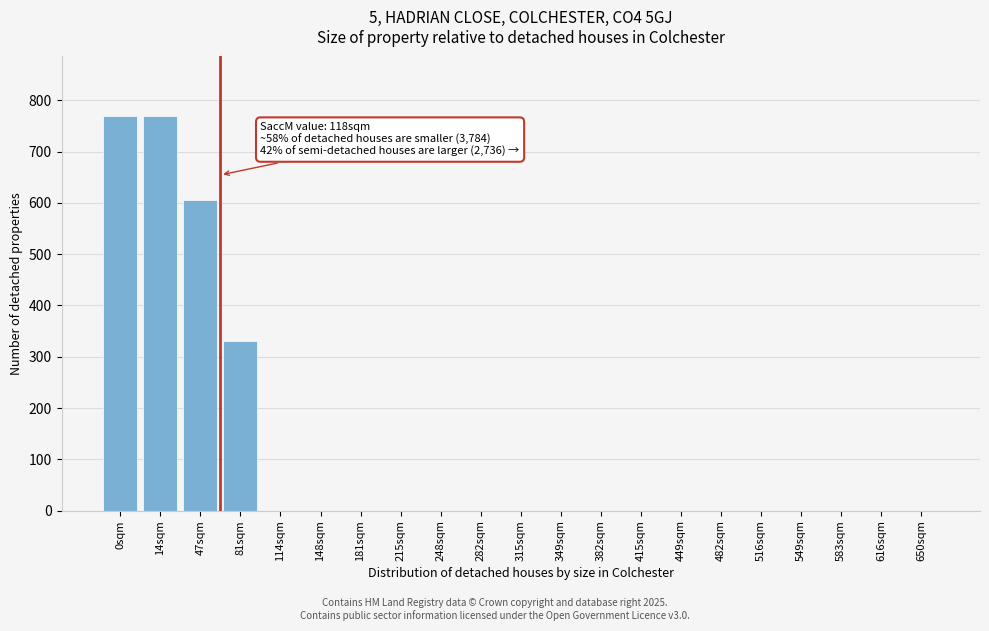

Reading left to right, transcribe all the data shown in this chart.

0sqm=770	14sqm=770	47sqm=605	81sqm=330	114sqm=0	148sqm=0	181sqm=0	215sqm=0	248sqm=0	282sqm=0	315sqm=0	349sqm=0	382sqm=0	415sqm=0	449sqm=0	482sqm=0	516sqm=0	549sqm=0	583sqm=0	616sqm=0	650sqm=0